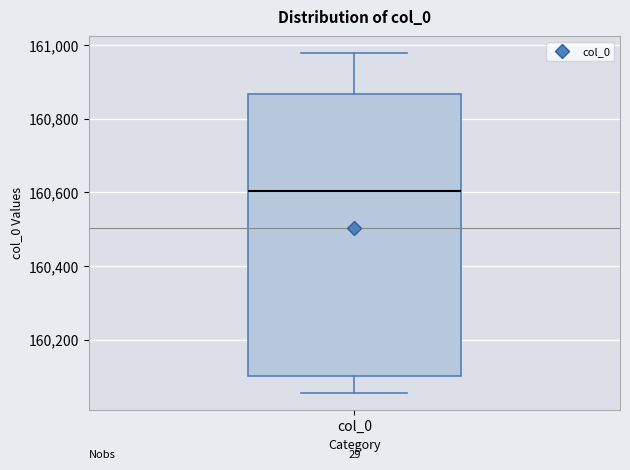

Transcribe this box plot: give where the median line is, the range the box spans, and where the two whiskers end, as read against the y-axis. The values are not printed on the chart, so give them approximately, as read against the axis.

median 160600, box 160100 to 160860, whiskers 160060 to 160980